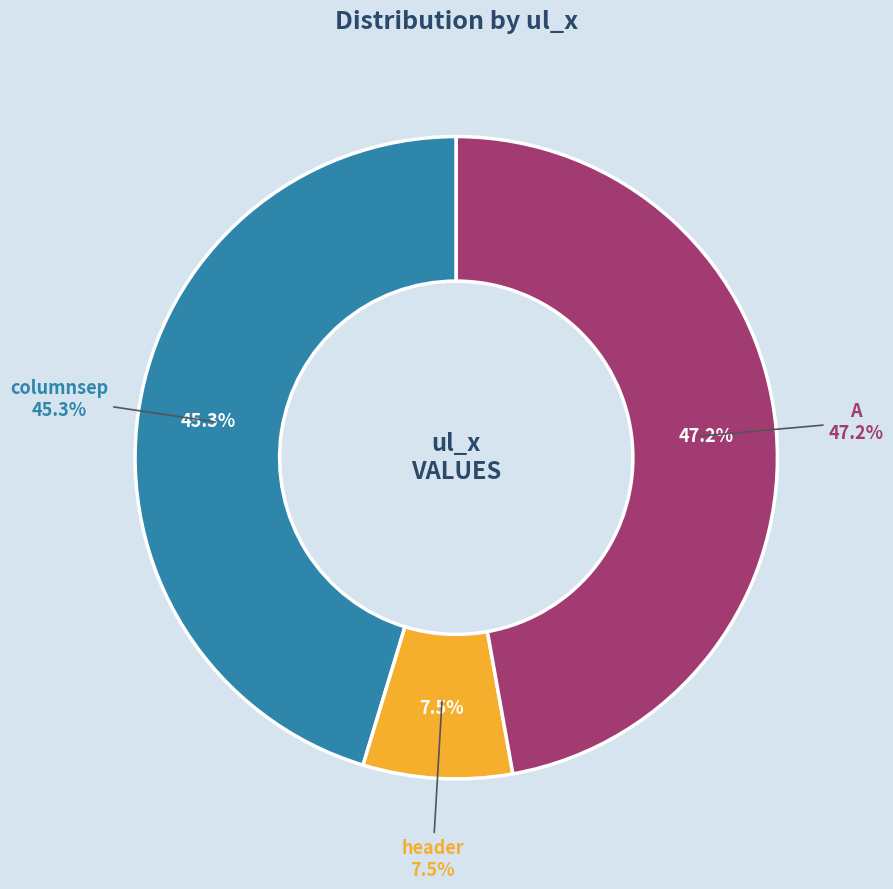

Between A and header, which is larger?

A